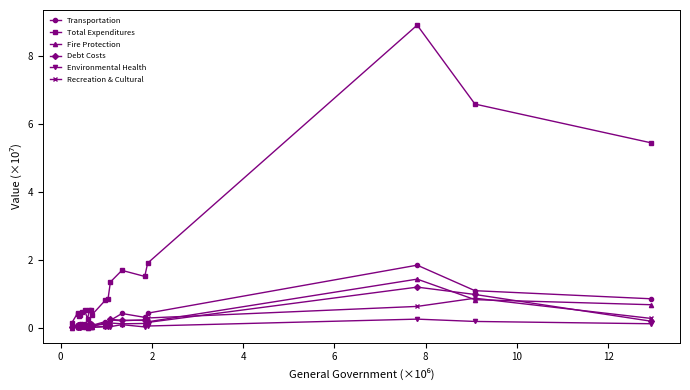

Which series has the largest total across all categories?

Total Expenditures